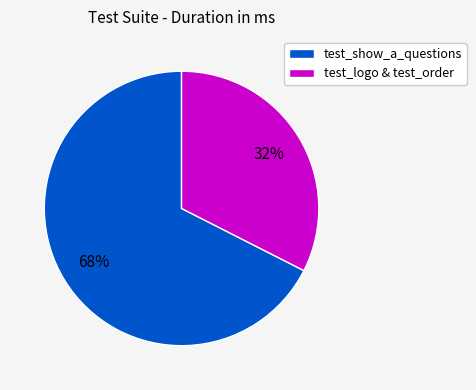

The test_show_a_questions slice represents 68% of the pie. True or false?

True